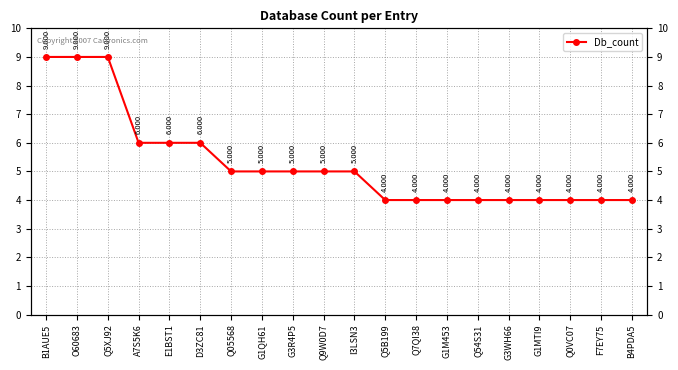

What is the label of the 11th point from the left?

I3LSN3